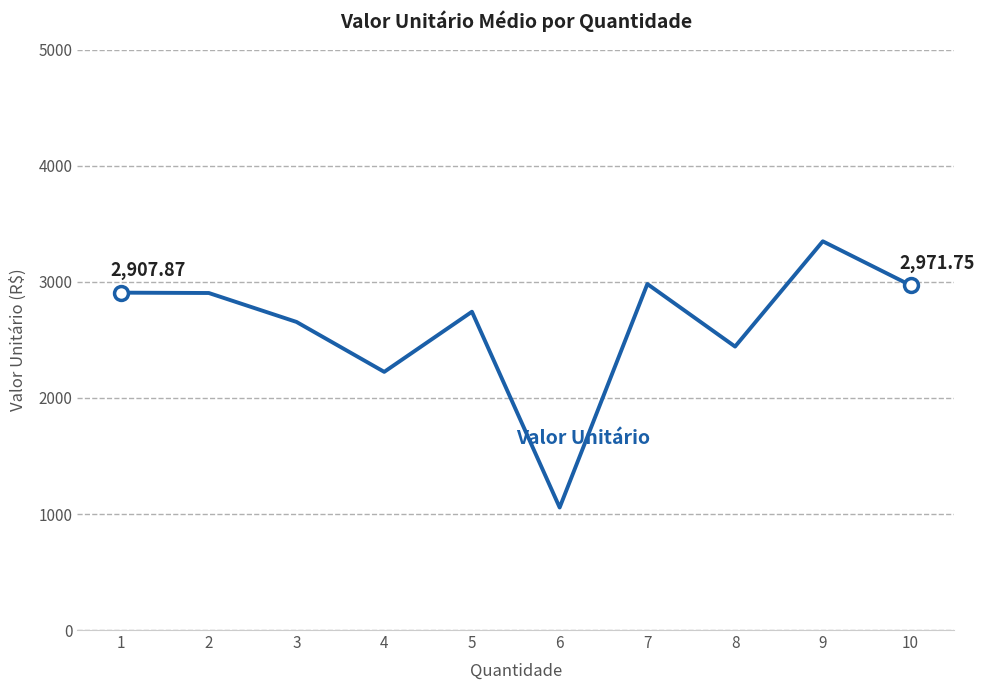

Which category has the lowest value across all series?

6